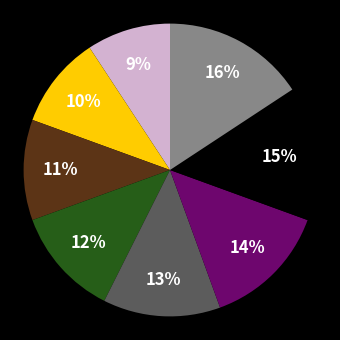

To the nearest percent, what is the average slice percentage?

12%